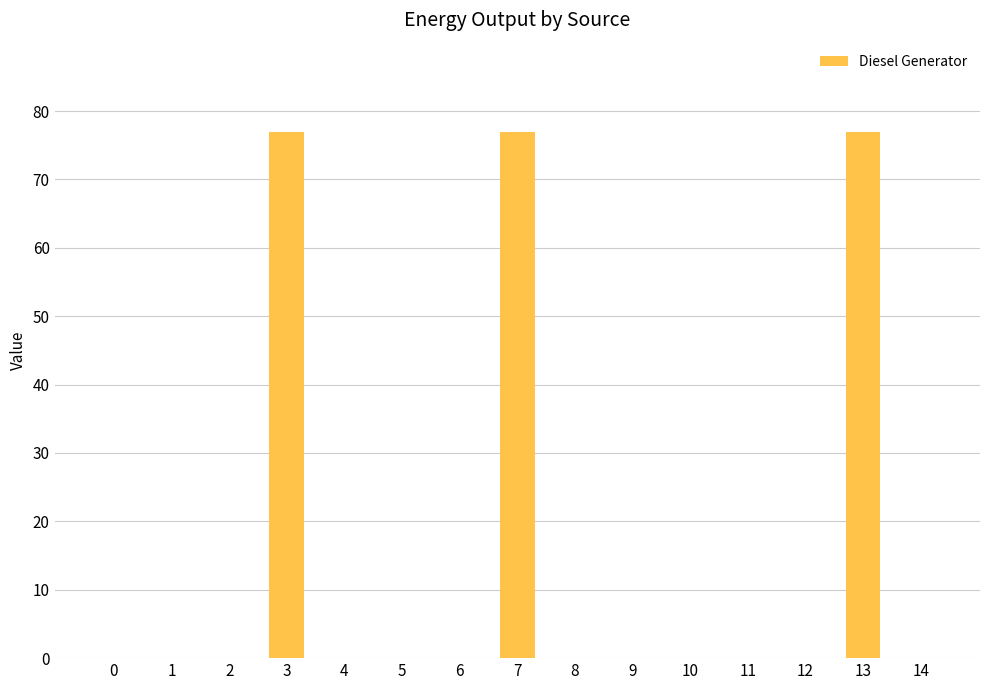

The chart shows a value of 103 at 7. True or false?

False